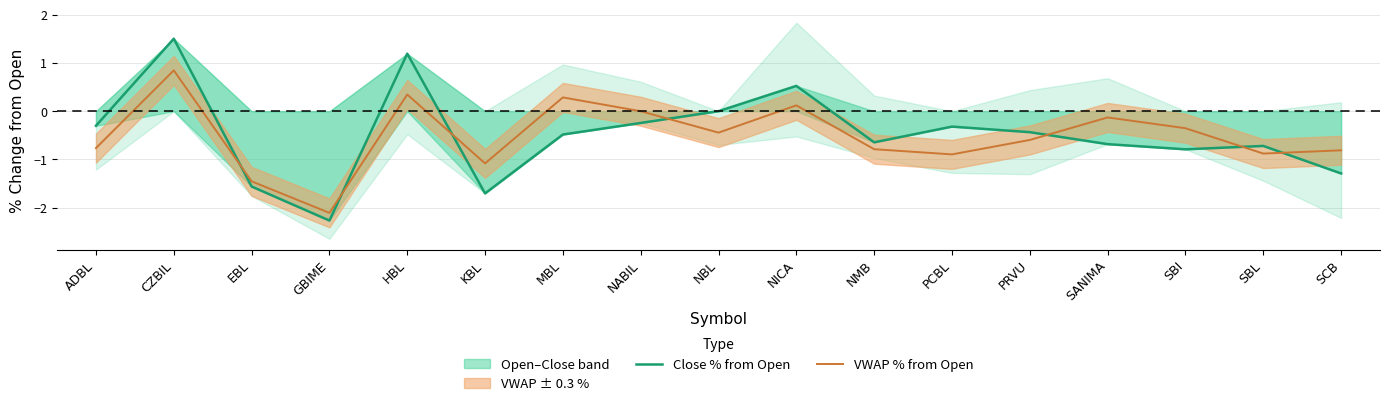

Which category has the lowest value in the VWAP % from Open series?

GBIME